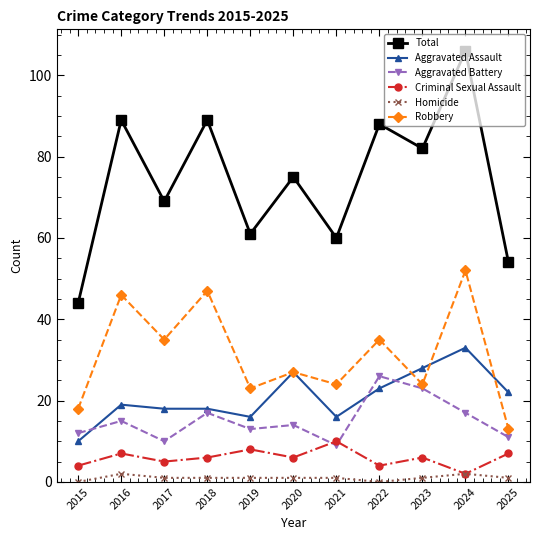

Is it true that Homicide equals 1 at 2018?

True